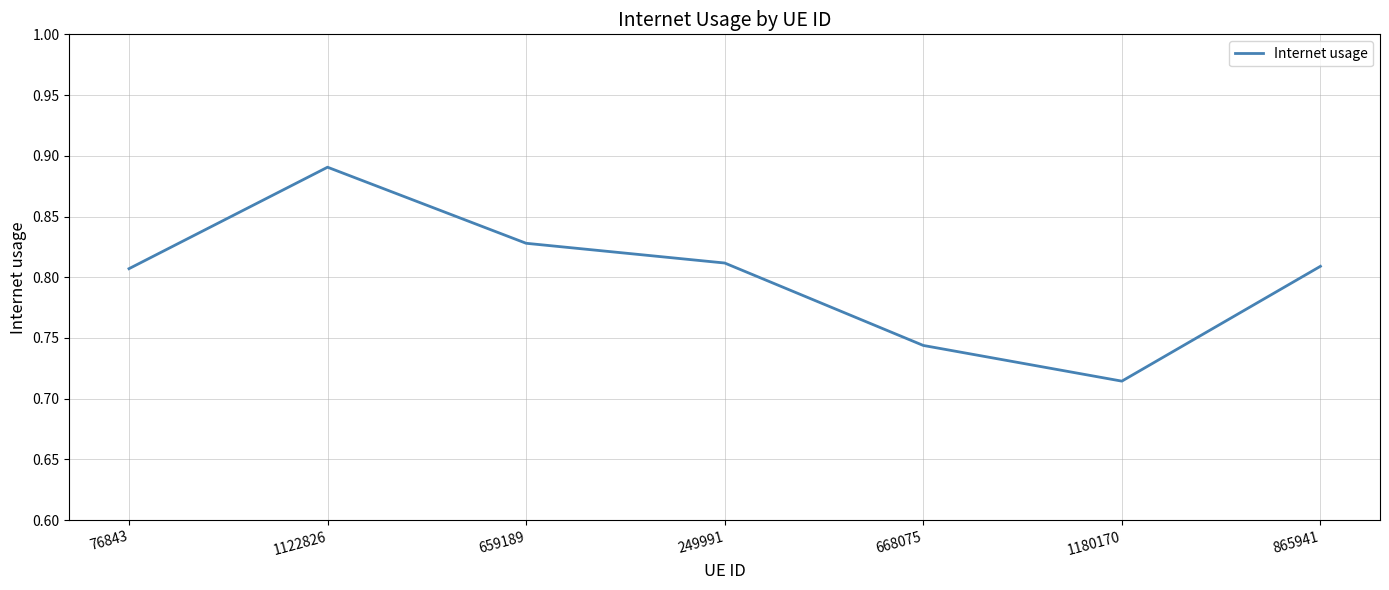

What position from the left is 668075?

5